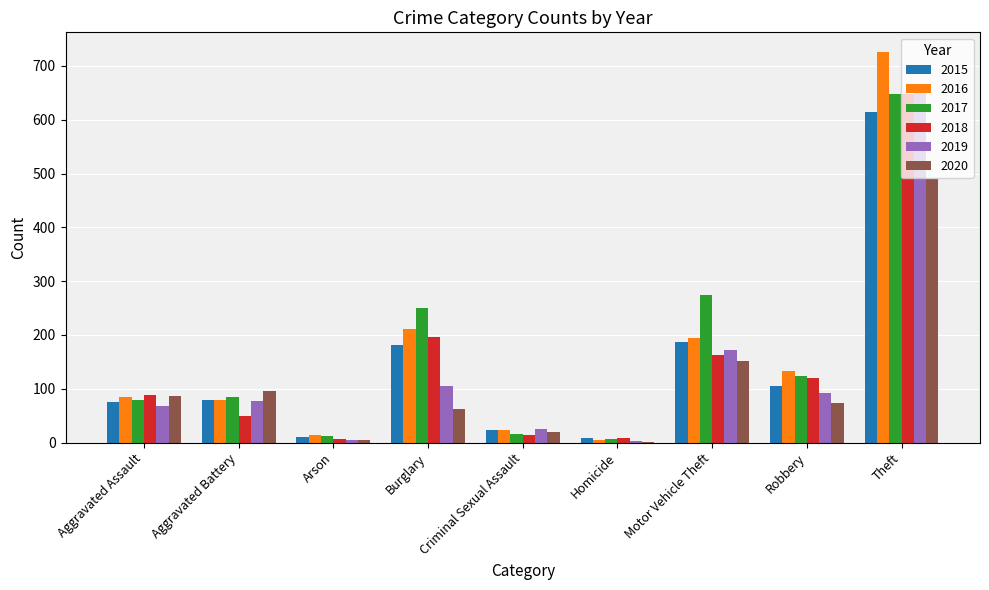

What is the spread (max minus min) of values at Criminal Sexual Assault?

12